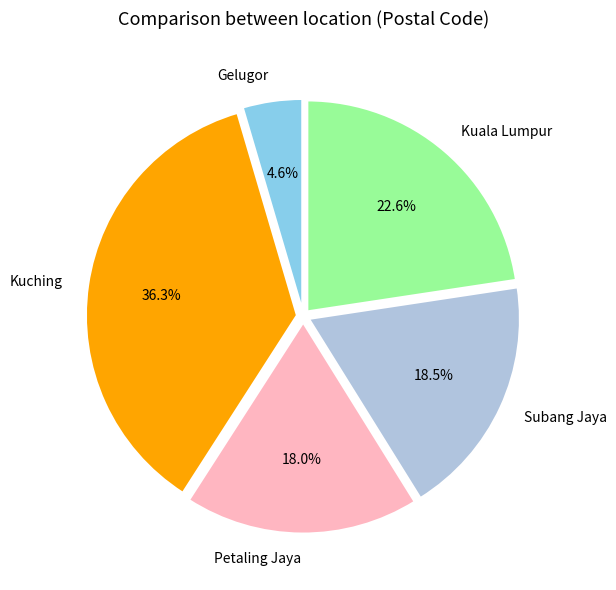

To the nearest percent, what percentage of the pie is Petaling Jaya?

18%